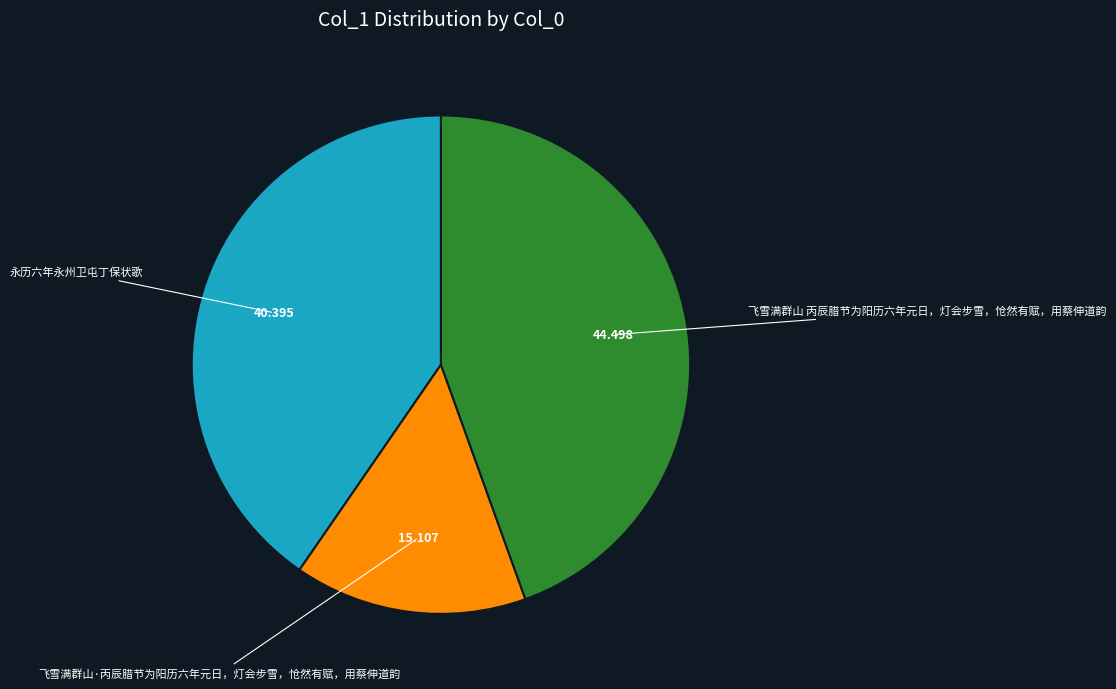

Is there a majority slice in this chart?

No